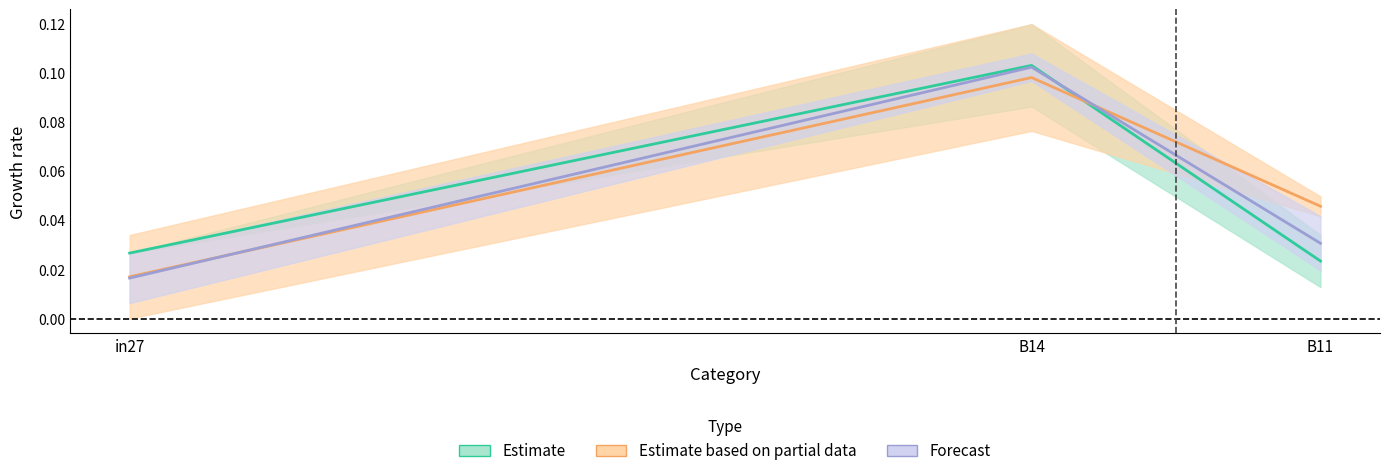

Which category has the highest value across all series?

B14